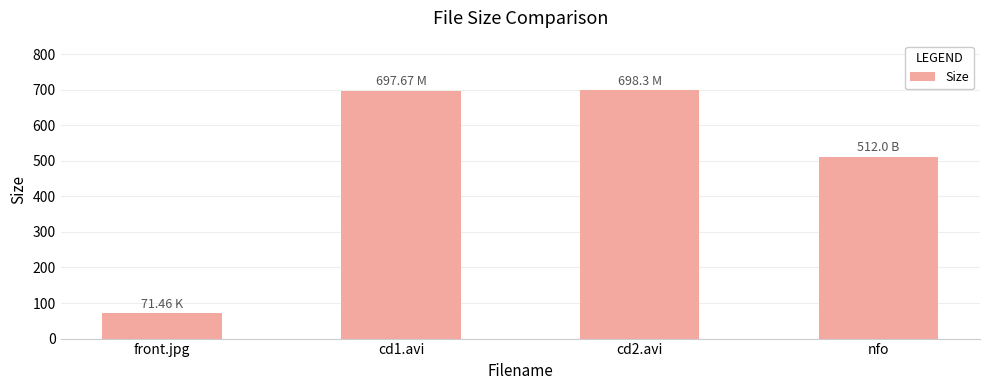

How many values exceed 697?

2